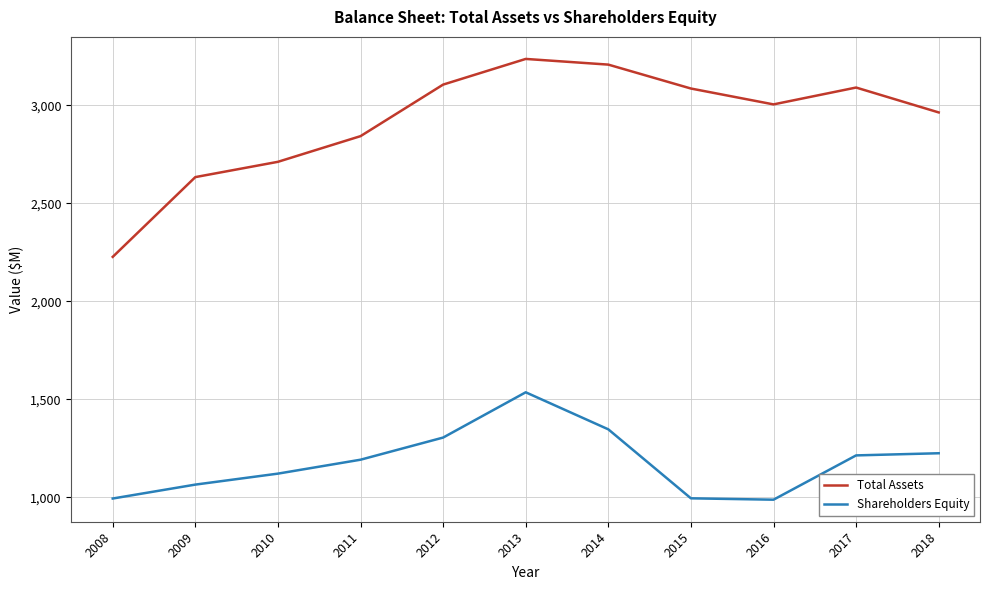

True or false: Total Assets has a value of 2227 at 2008.

True